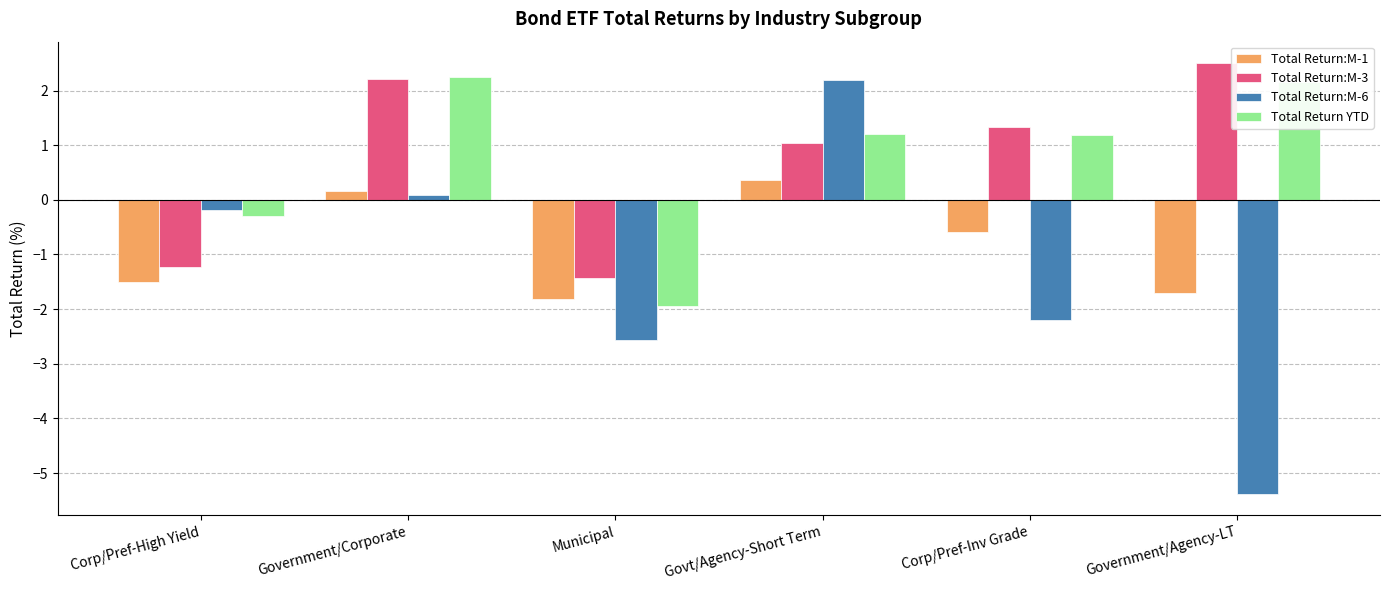

Where does the Total Return:M-1 series first go above 0?

Government/Corporate